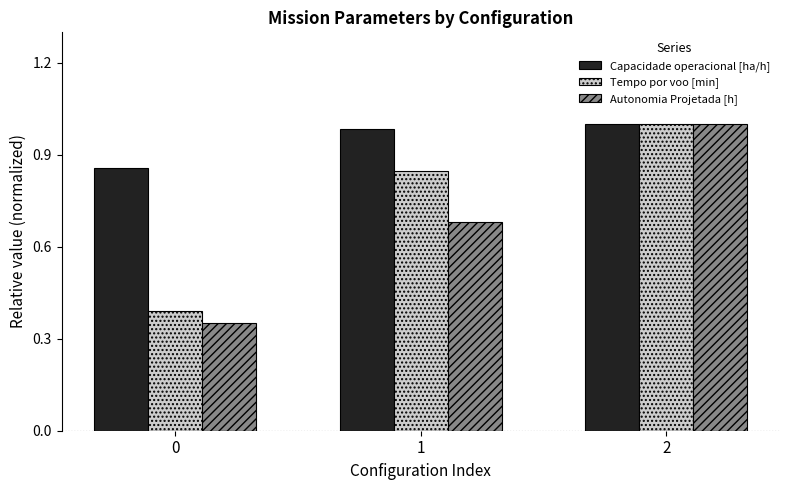

At how many categories does at least one series exceed 0?

3